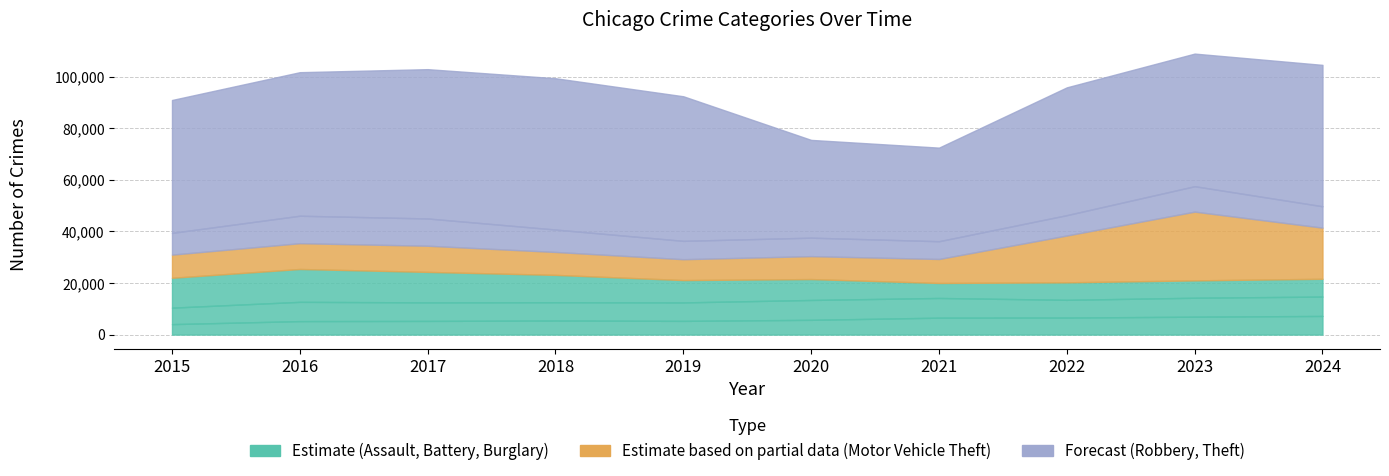

What is the sum of all Burglary values?

89681